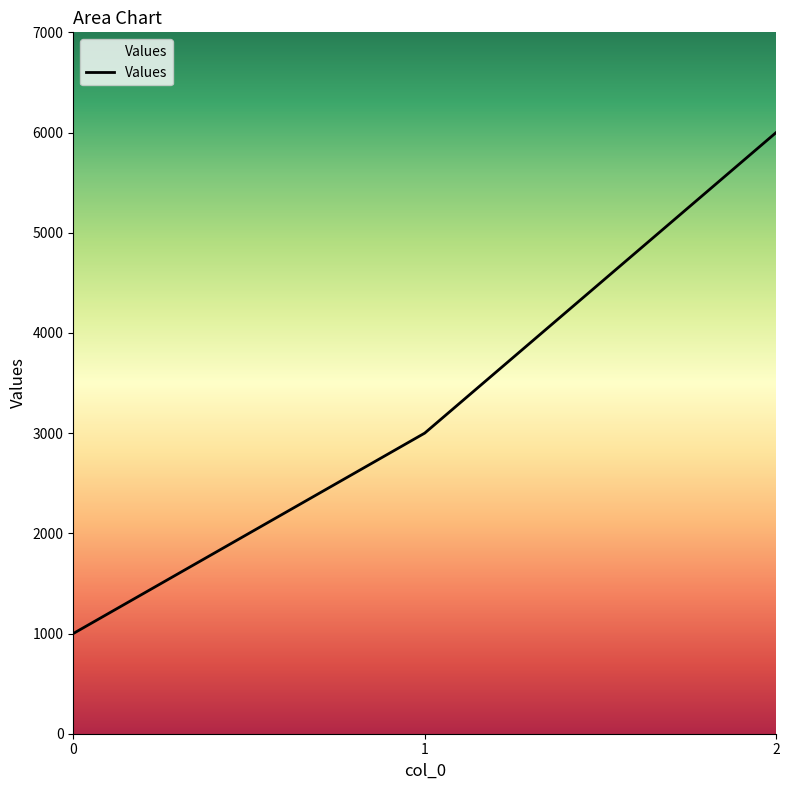

List the labels in order of value, largest first.

2, 1, 0